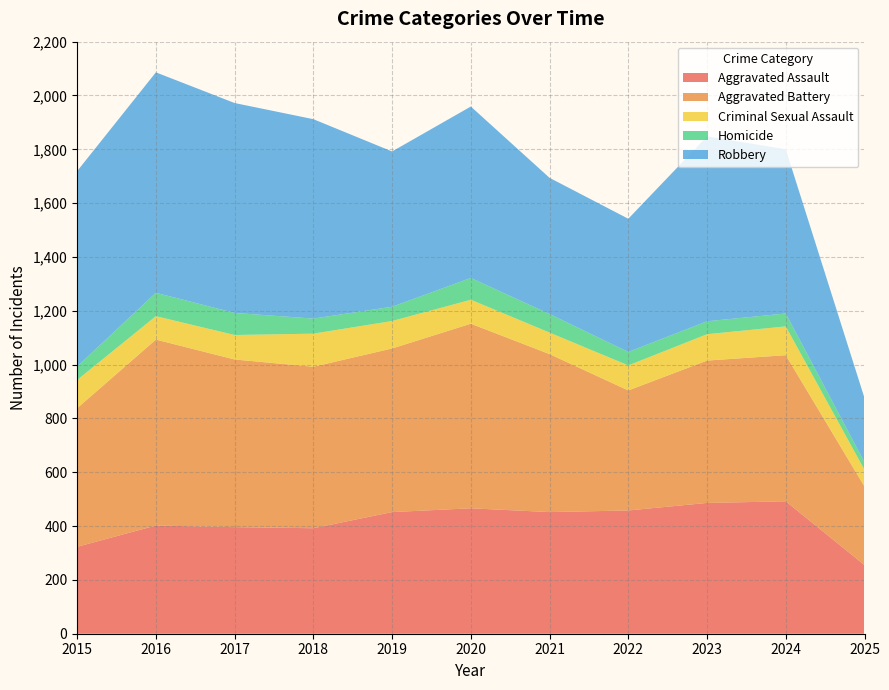

Reading right to left, transcribe all the data shown in this chart.

Aggravated Assault: 2025=255	2024=492	2023=486	2022=458	2021=452	2020=466	2019=452	2018=392	2017=396	2016=402	2015=323
Aggravated Battery: 2025=292	2024=543	2023=529	2022=446	2021=587	2020=686	2019=608	2018=600	2017=623	2016=691	2015=515
Criminal Sexual Assault: 2025=62	2024=107	2023=98	2022=93	2021=80	2020=89	2019=102	2018=123	2017=91	2016=87	2015=105
Homicide: 2025=28	2024=48	2023=48	2022=50	2021=69	2020=81	2019=53	2018=56	2017=82	2016=87	2015=50
Robbery: 2025=239	2024=610	2023=687	2022=495	2021=506	2020=637	2019=577	2018=741	2017=780	2016=819	2015=726